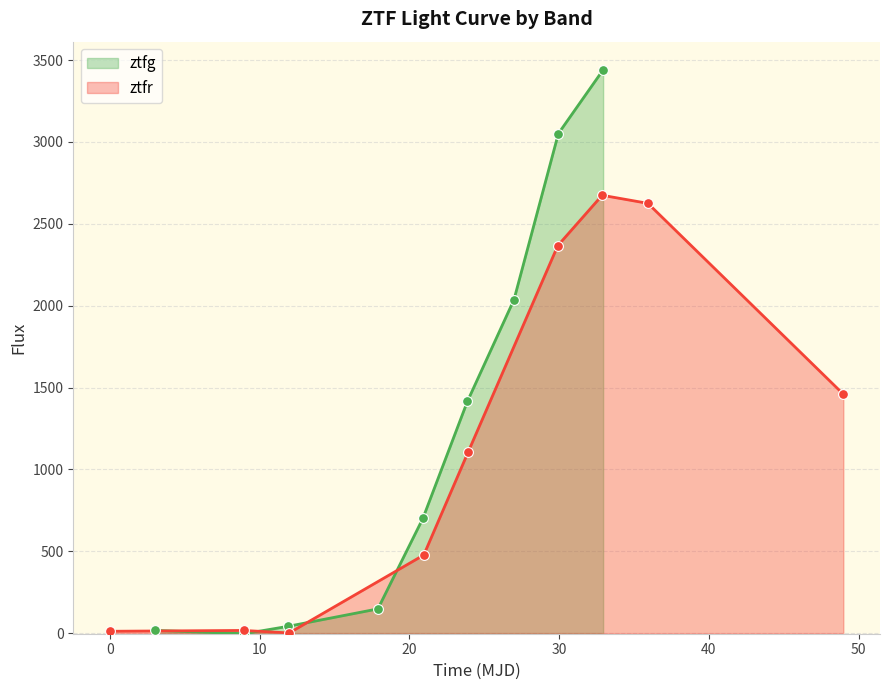

Which series has the largest Y range (max minus min)?

ztfg